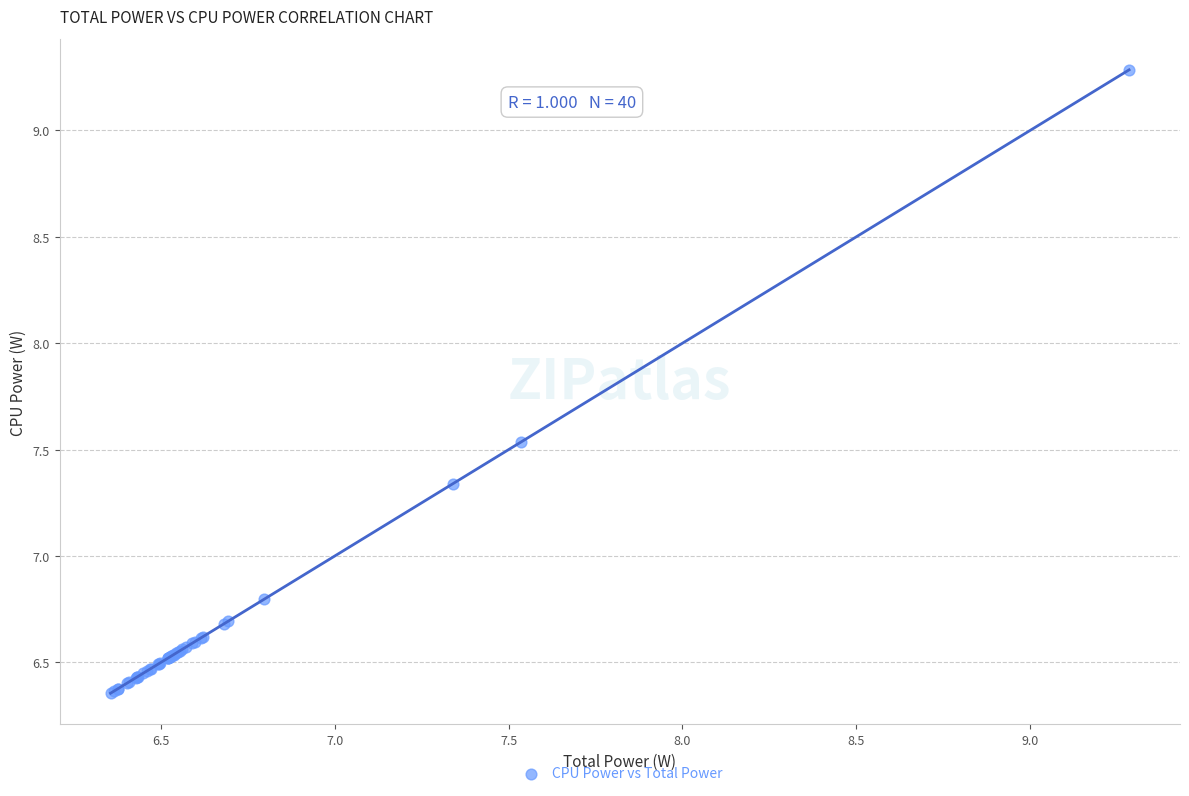

What Y value in the scatter plot is closest to 7?

6.8